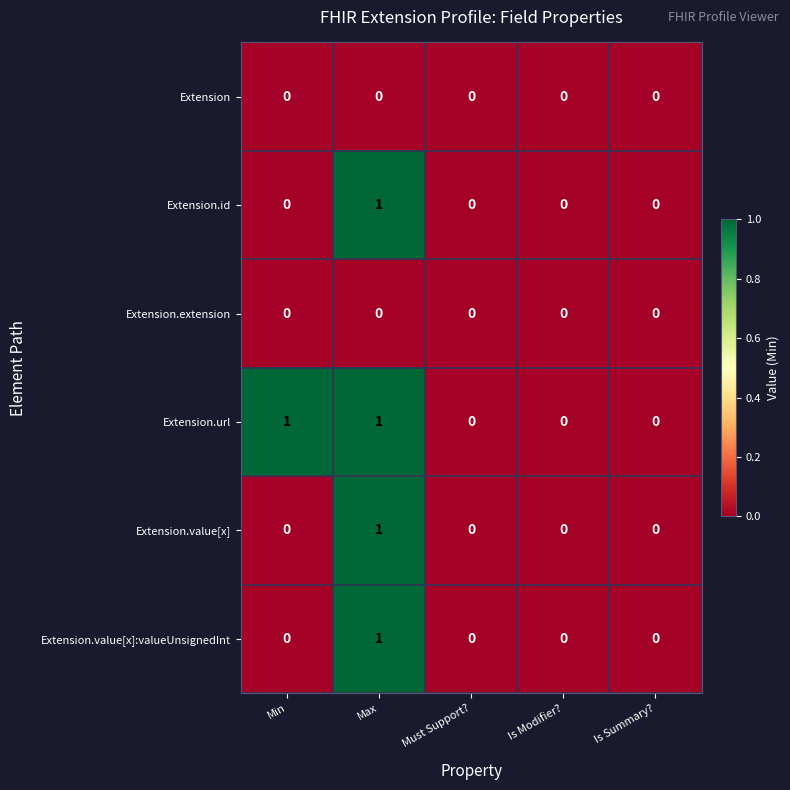

At which category is the sum across all series the highest?

Max